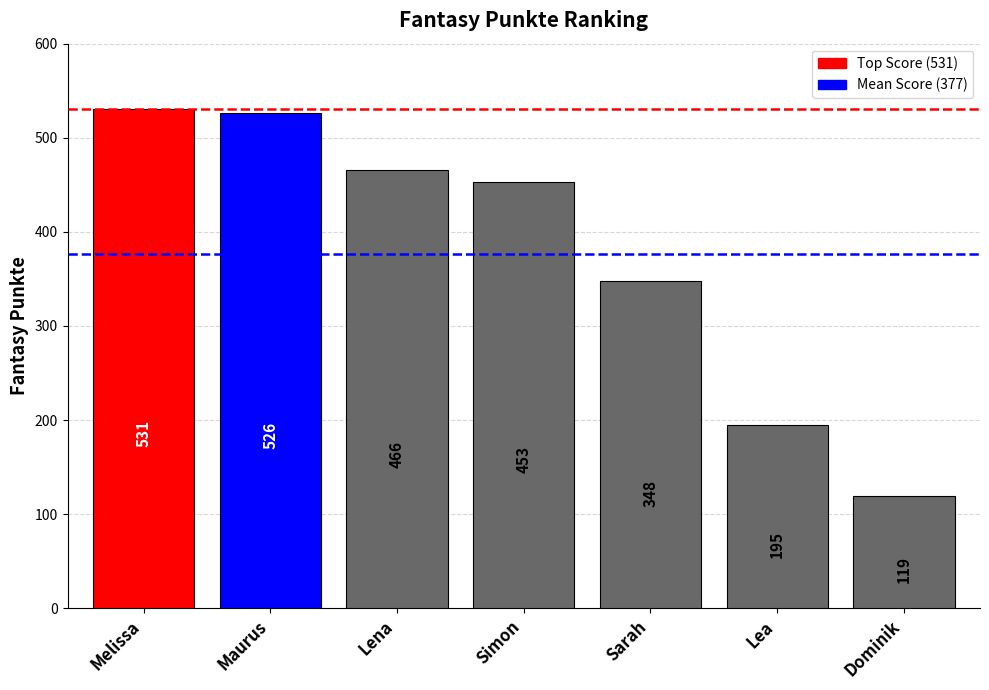

What position from the right is Maurus?

6